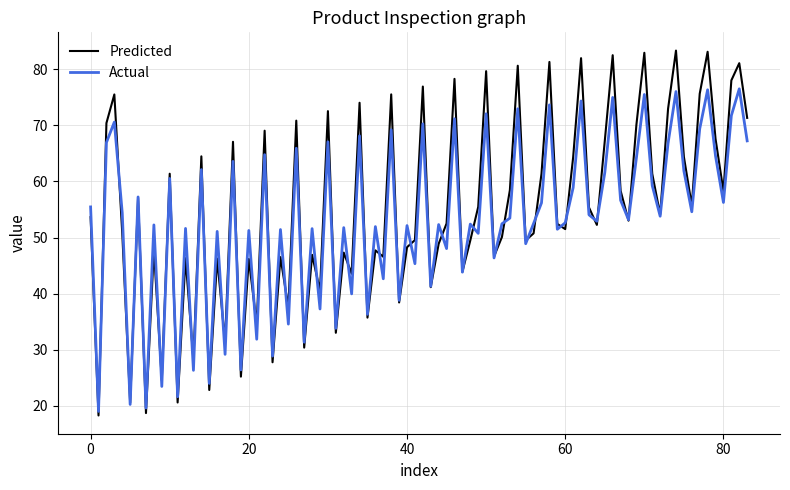

Count the number of categories in the chart.

84